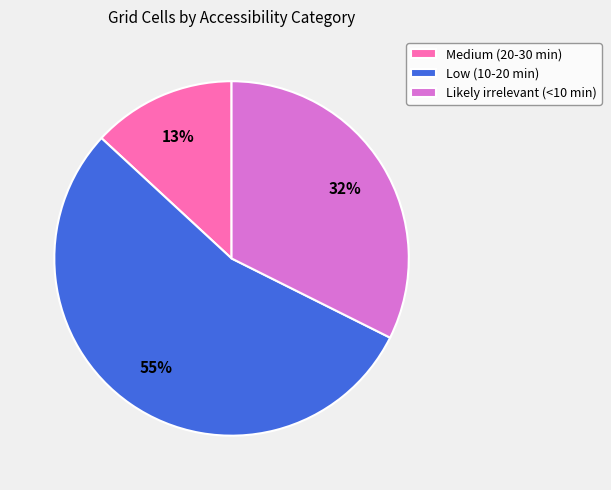

Approximately how many times larger is the value at Medium (20-30 min) compared to Likely irrelevant (<10 min)?

0.4